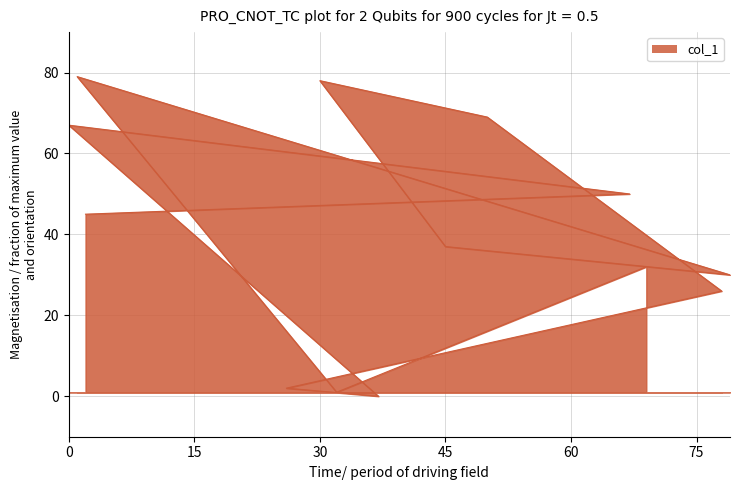

Which has a higher value, 69 or 26?

69